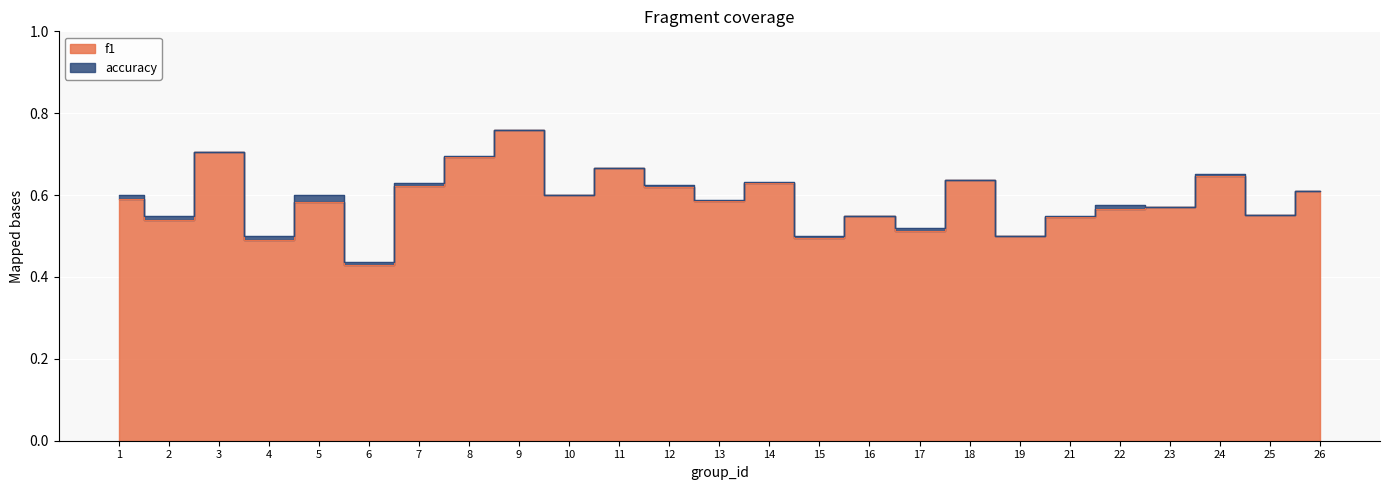

Where is the first local maximum for accuracy?

3